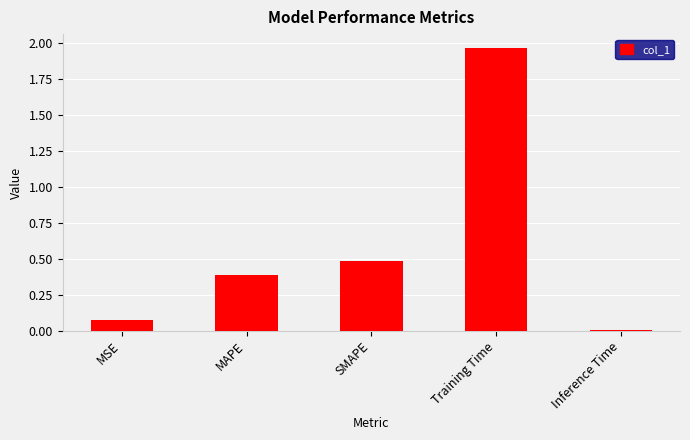

What is the sum of the values at Training Time and MAPE?

2.4